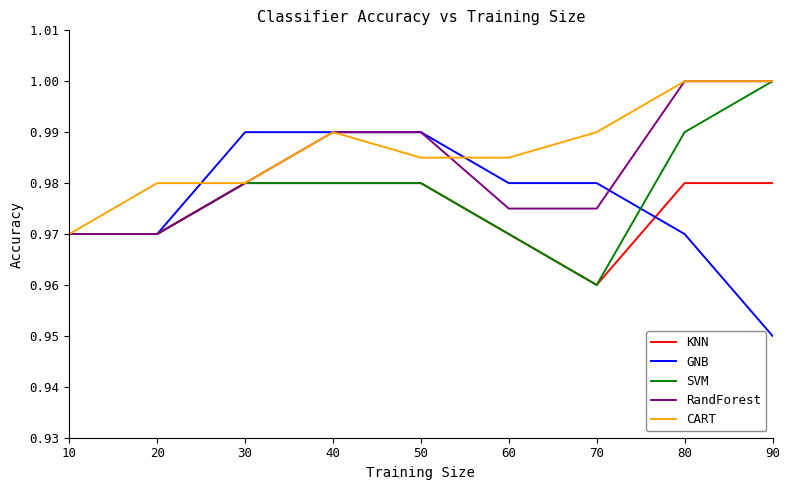

Which series changed the most between 10 and 60?

CART